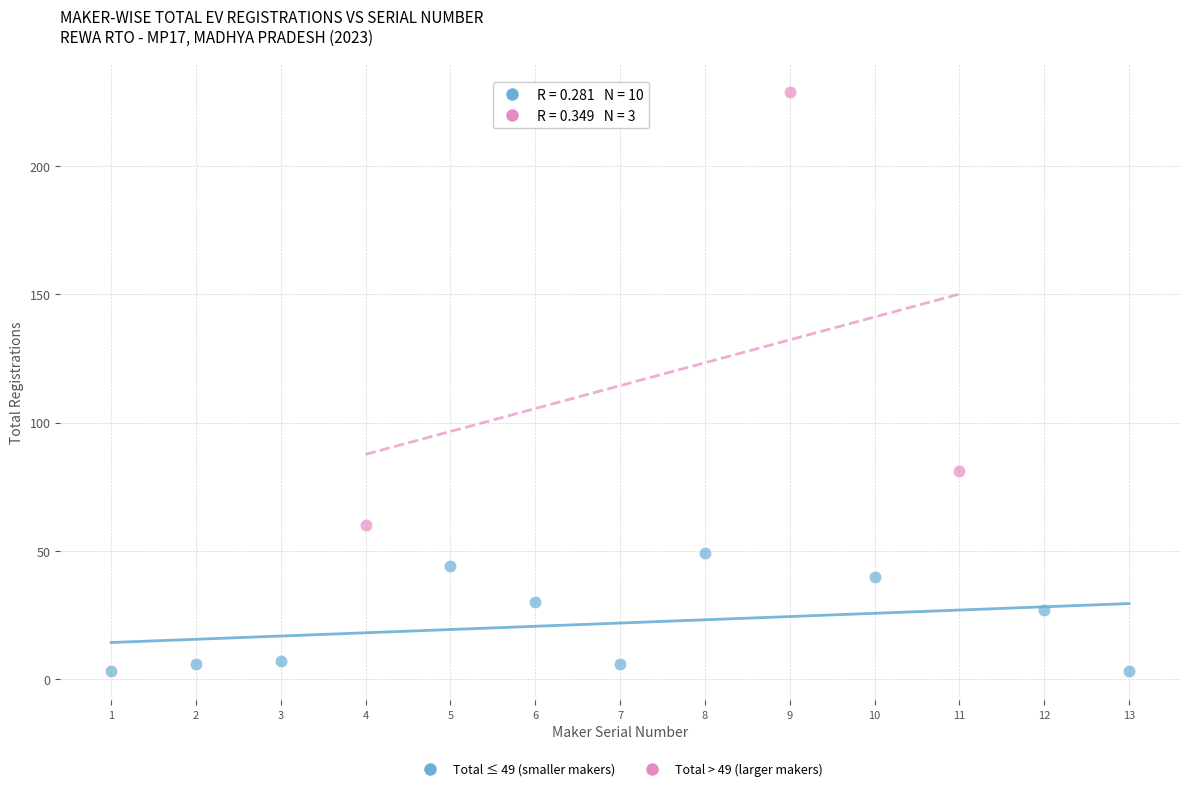

Which series contains the lowest Y value?

Total ≤ 49 (smaller makers)